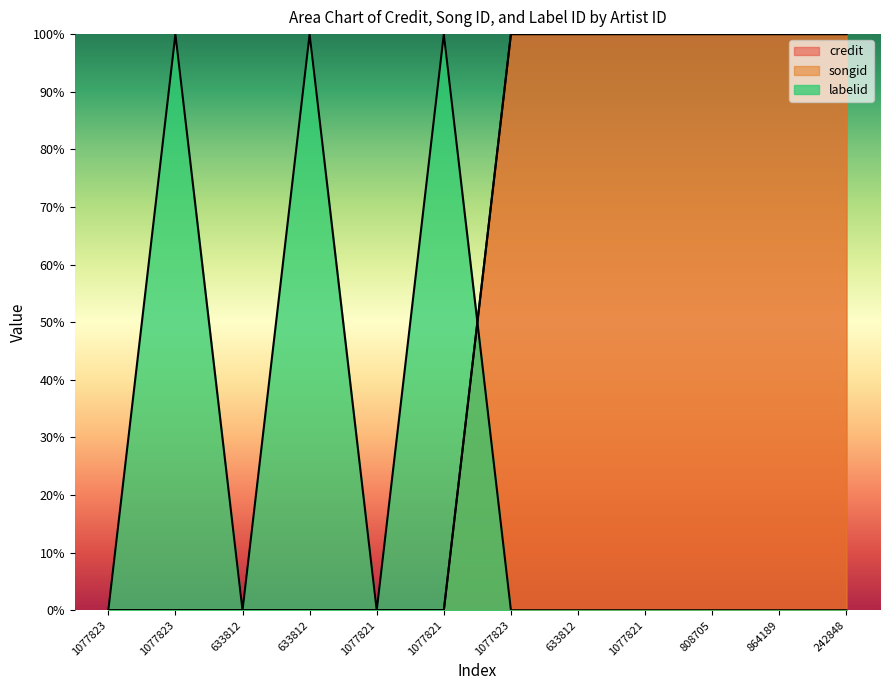

Reading right to left, transcribe all the data shown in this chart.

credit: 1	1	1	1	1	1	0	0	0	0	0	0
songid: 1	1	1	1	1	1	0	0	0	0	0	0
labelid: 0	0	0	0	0	0	1	0	1	0	1	0